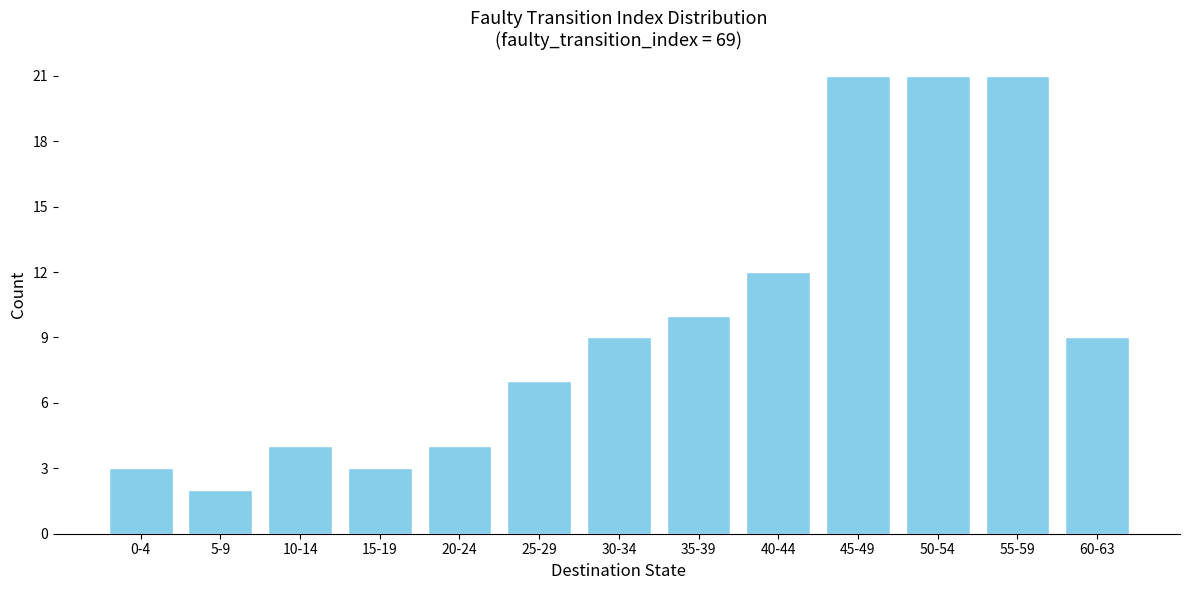

Reading left to right, extract all data points from this chart.

0-4=3	5-9=2	10-14=4	15-19=3	20-24=4	25-29=7	30-34=9	35-39=10	40-44=12	45-49=21	50-54=21	55-59=21	60-63=9